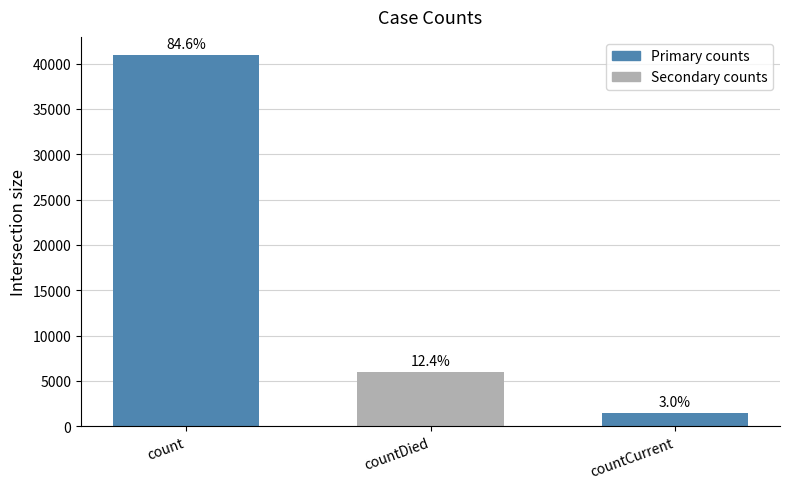

How many bars are there in total?

3